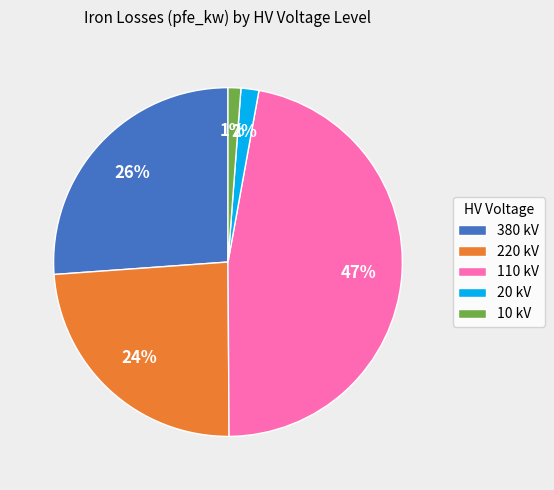

To the nearest percent, what is the difference between the largest and smallest slice percentages?

46%